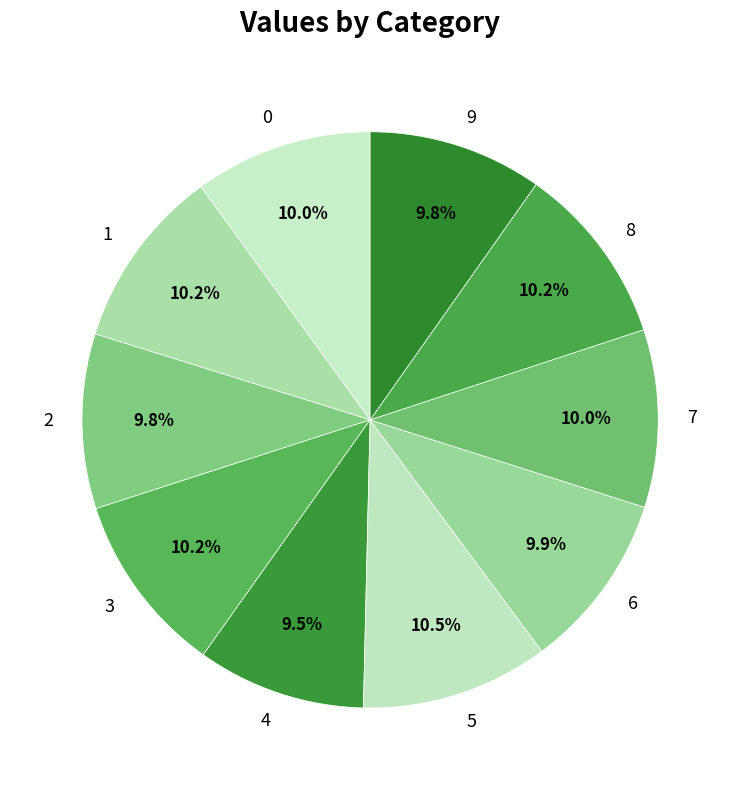

To the nearest percent, what is the difference between the largest and smallest slice percentages?

1%